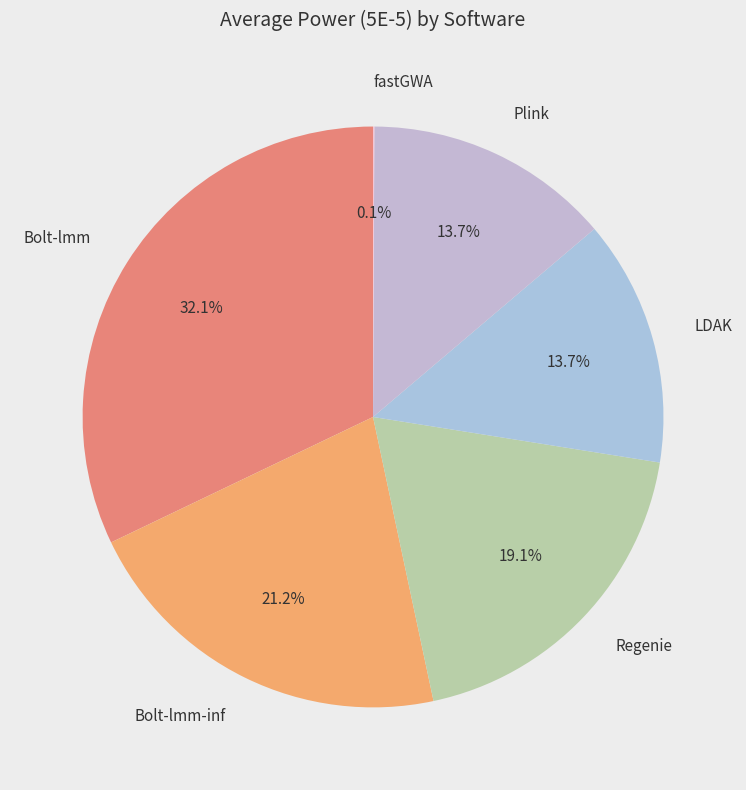

Does Bolt-lmm account for over 50% of the chart?

No